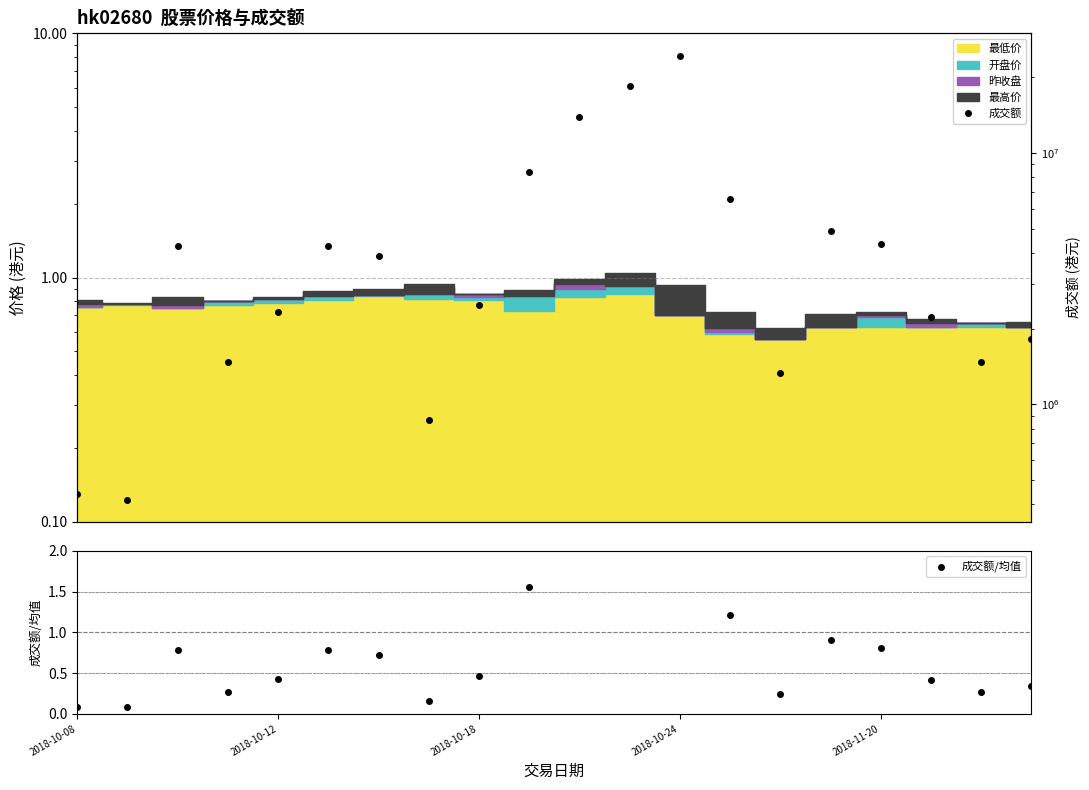

What is the label of the 2nd point from the left?

2018-10-12